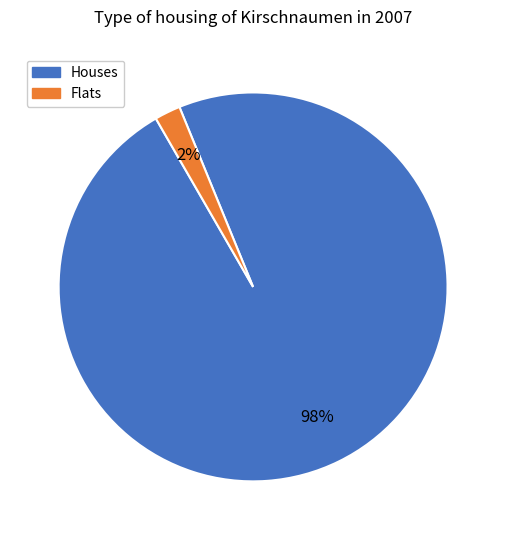

Is there any slice that represents more than half of the pie?

Yes